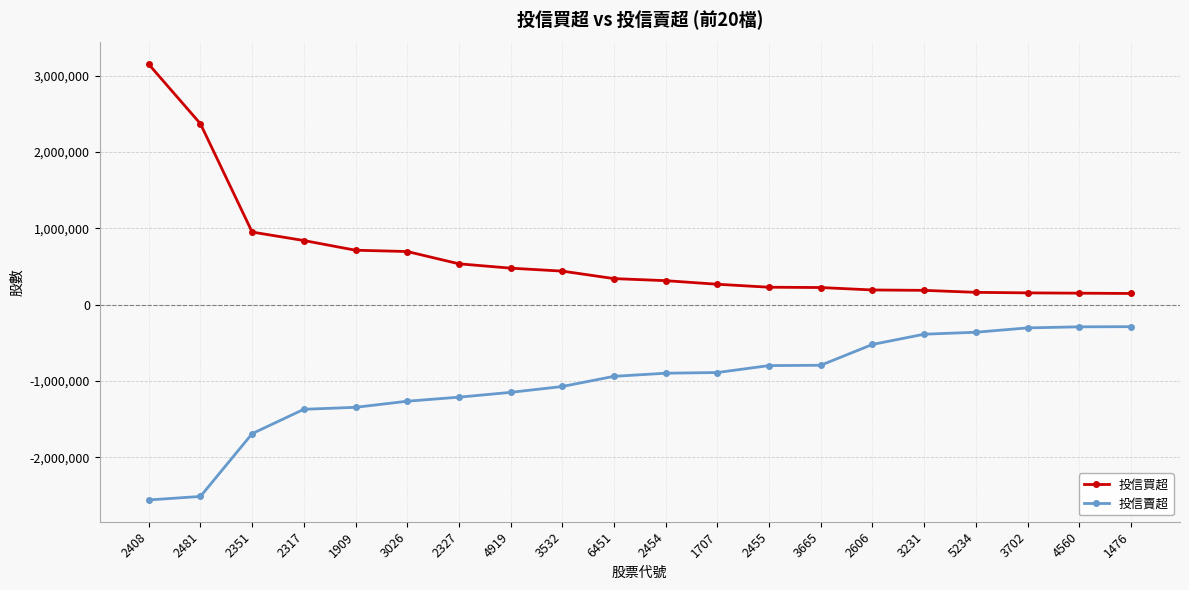

Does the chart have visible grid lines?

Yes